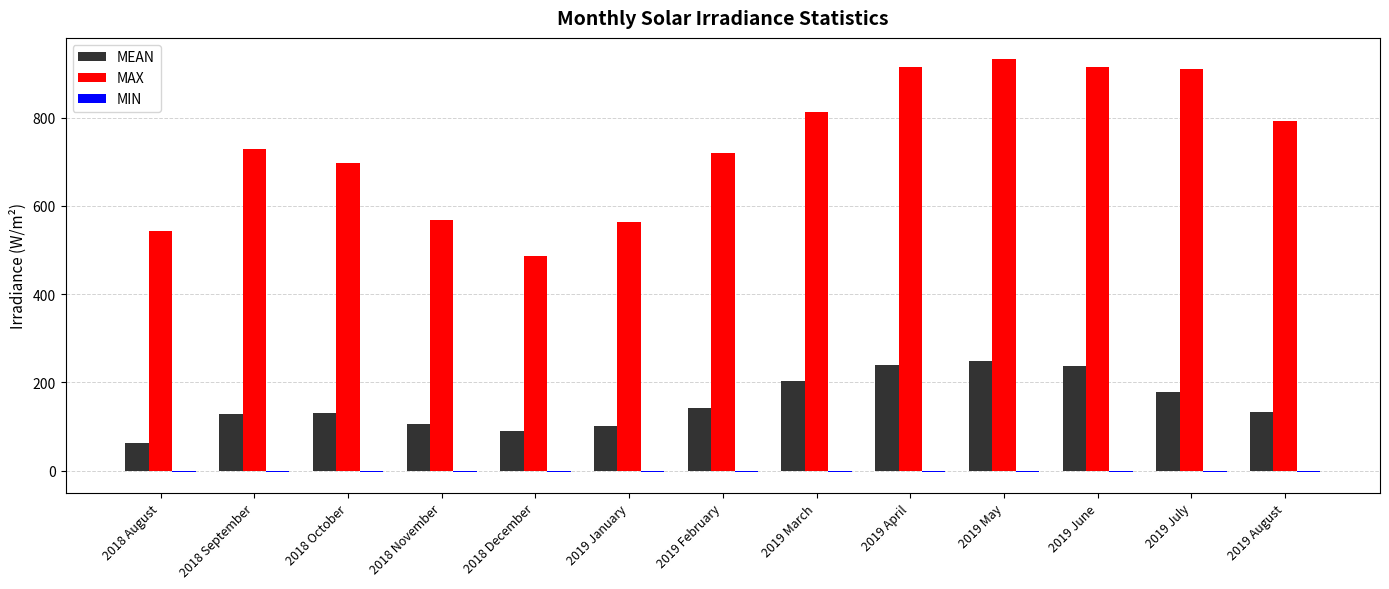

Which series has the largest total across all categories?

MAX